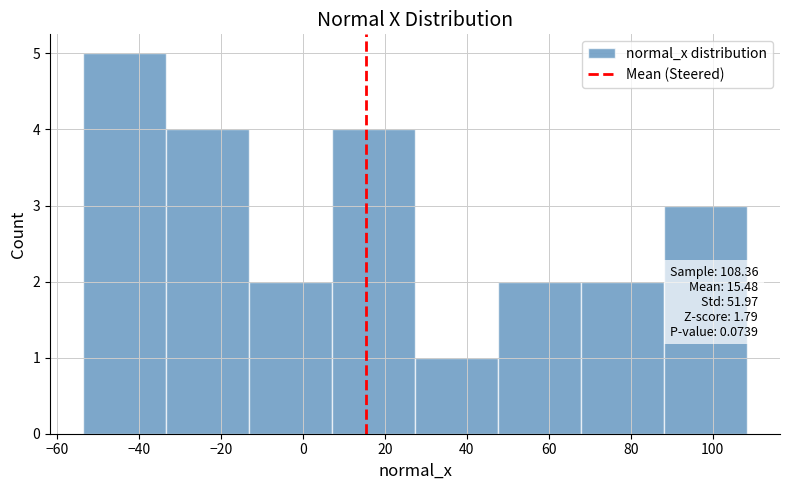

Which range on the x-axis has the tallest bar?

-54 to -34